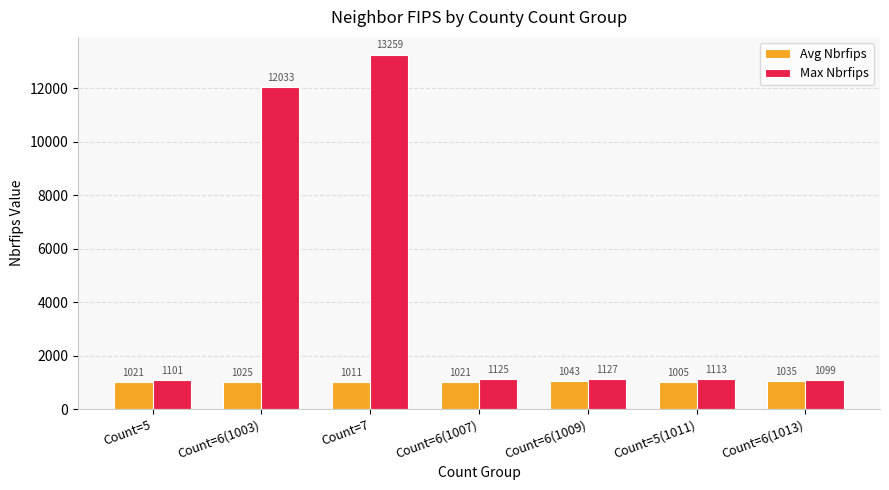

Reading left to right, transcribe all the data shown in this chart.

Avg Nbrfips: 1021	1025	1011	1021	1043	1005	1035
Max Nbrfips: 1101	12033	13259	1125	1127	1113	1099